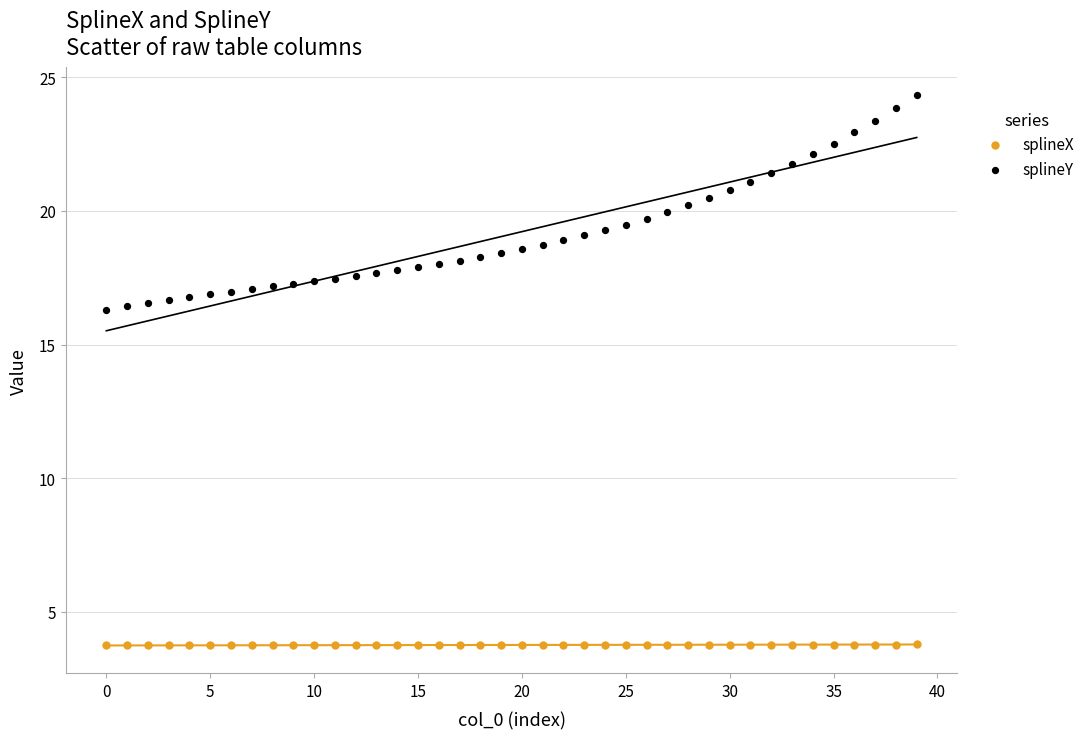

Across all data points, what is the range of Y values (max minus min)?

20.6